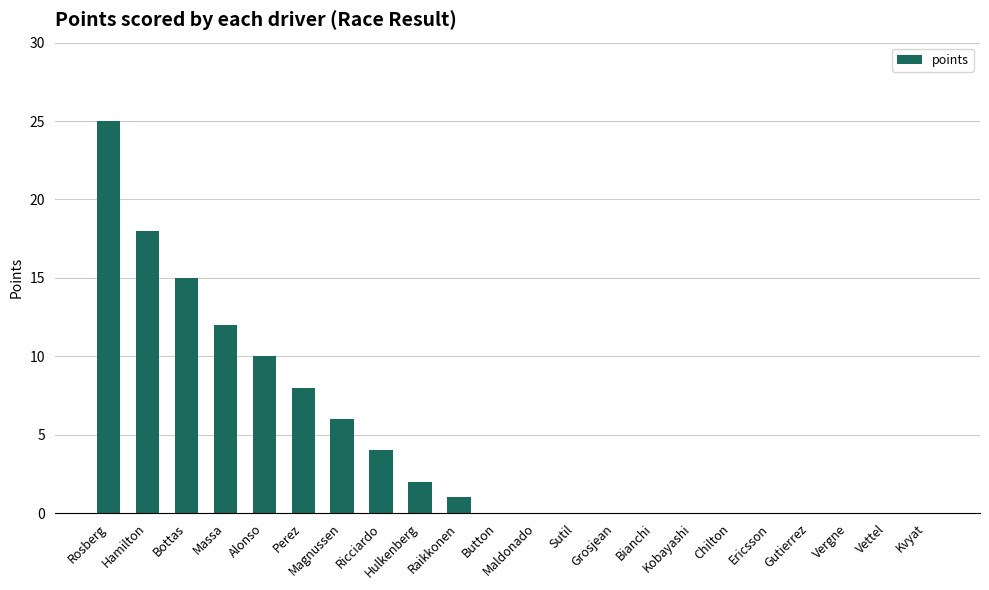

What is the change in value from Hamilton to Magnussen?

-12